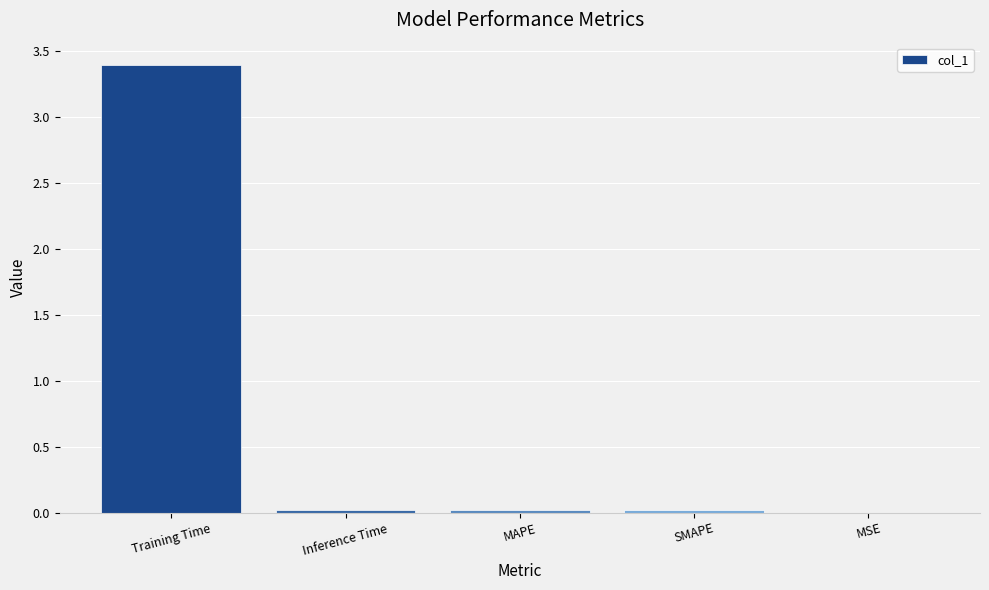

Between MSE and Training Time, which is larger?

Training Time